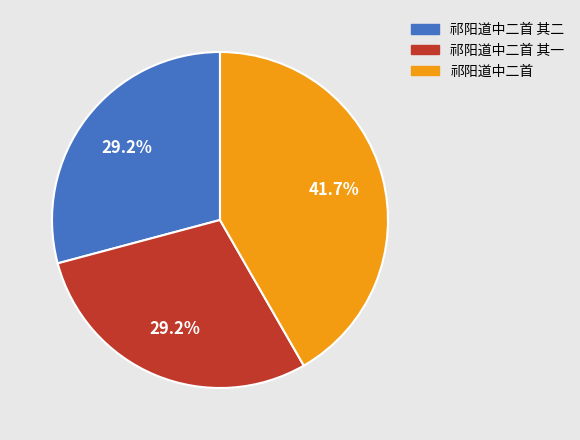

Does any single category account for the majority?

No